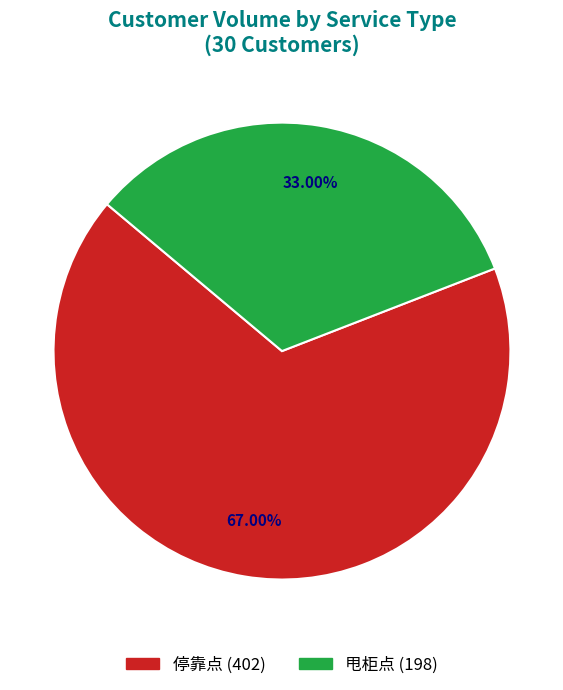

Between 甩柜点 and 停靠点, which is larger?

停靠点